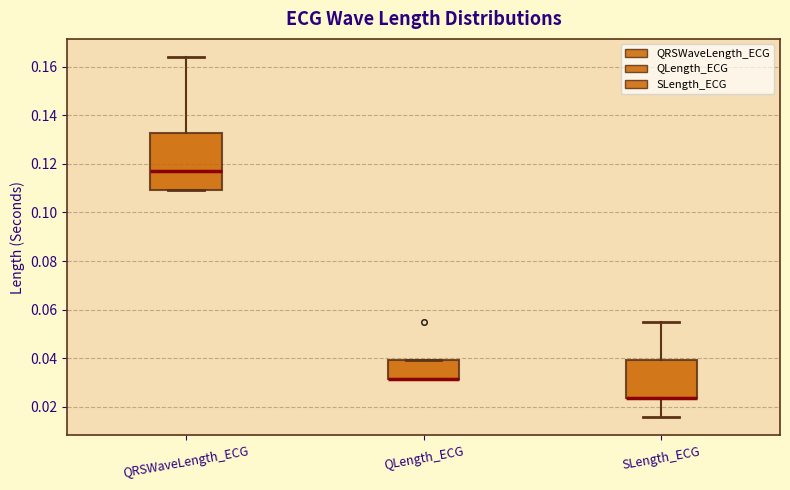

Reading left to right, read every box against the y-axis: the position of its median line, the range the box covers, and the ends of its whiskers. The values are not printed on the chart, so give them approximately, as read against the axis.

QRSWaveLength_ECG: median 0.118, box 0.110 to 0.132, whiskers 0.110 to 0.164
QLength_ECG: median 0.032 (drawn on the box's lower edge), box 0.032 to 0.040, whiskers 0.032 to 0.040
SLength_ECG: median 0.024 (drawn on the box's lower edge), box 0.024 to 0.040, whiskers 0.016 to 0.054